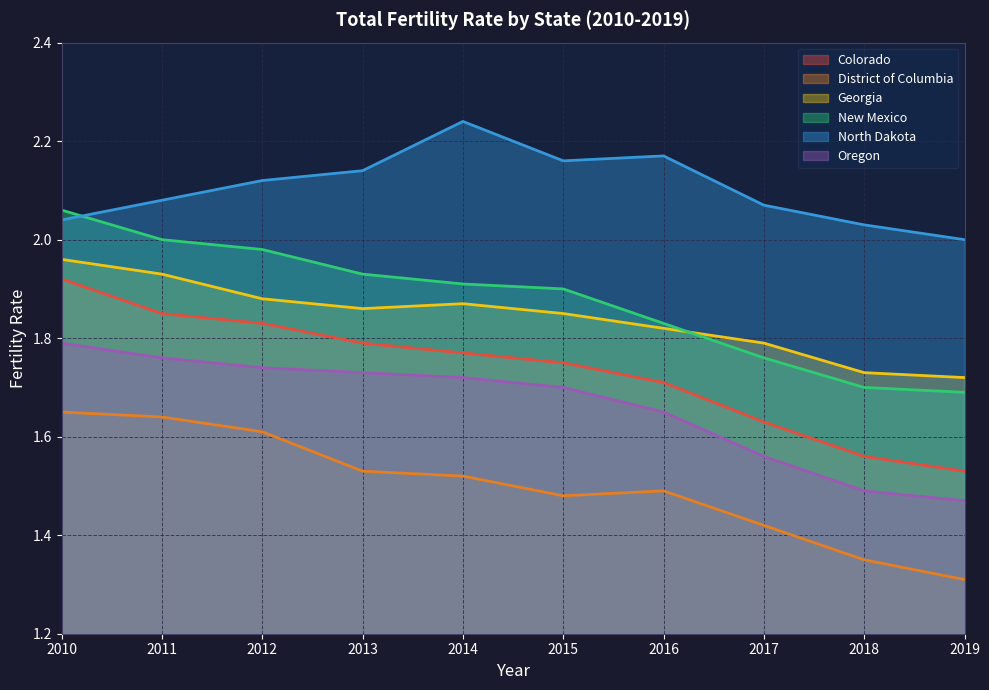

What is the total value across all series at 2014?

11.0